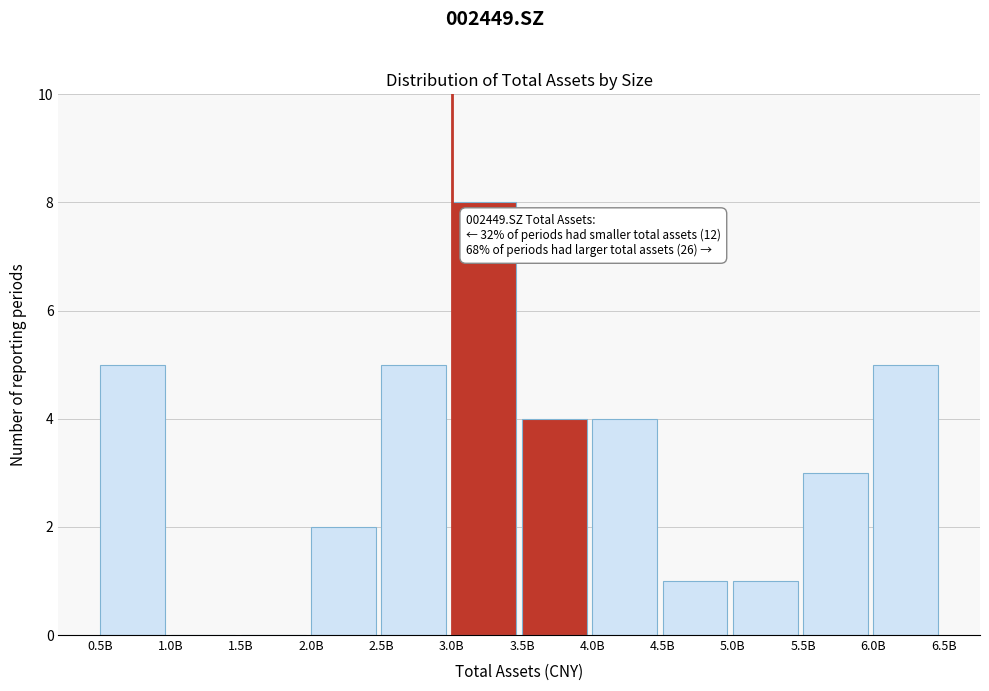

Reading left to right, list all the values displayed in this chart.

0.5B=5	1.0B=0	1.5B=0	2.0B=2	2.5B=5	3.0B=8	3.5B=4	4.0B=4	4.5B=1	5.0B=1	5.5B=3	6.0B=5